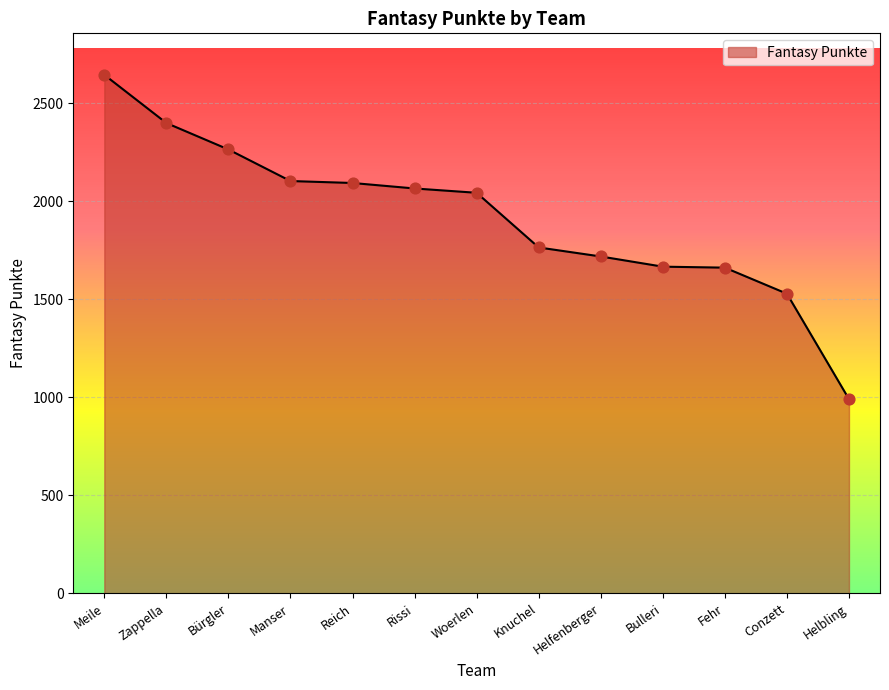

Approximately how many times larger is the value at Fehr compared to Helbling?

1.7